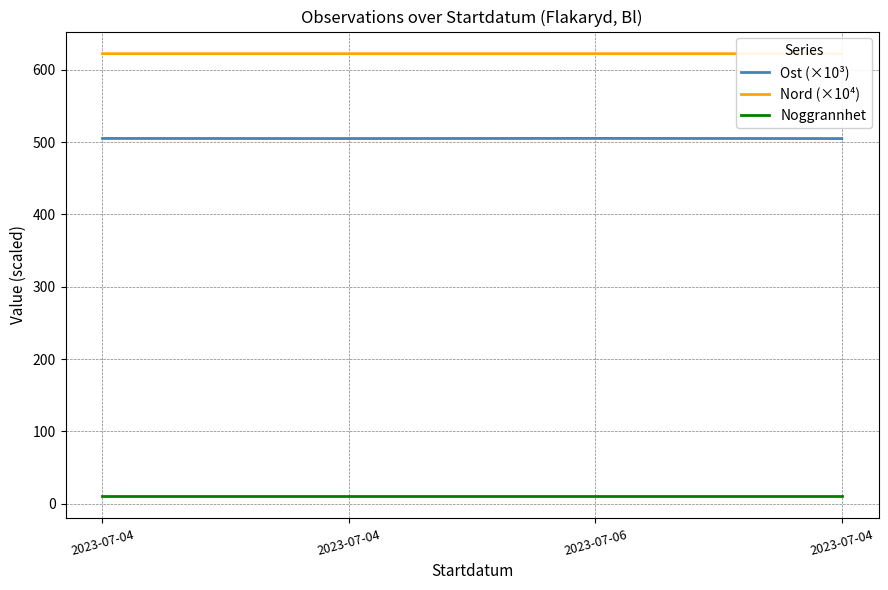

What is the minimum value shown in the chart?

10.0